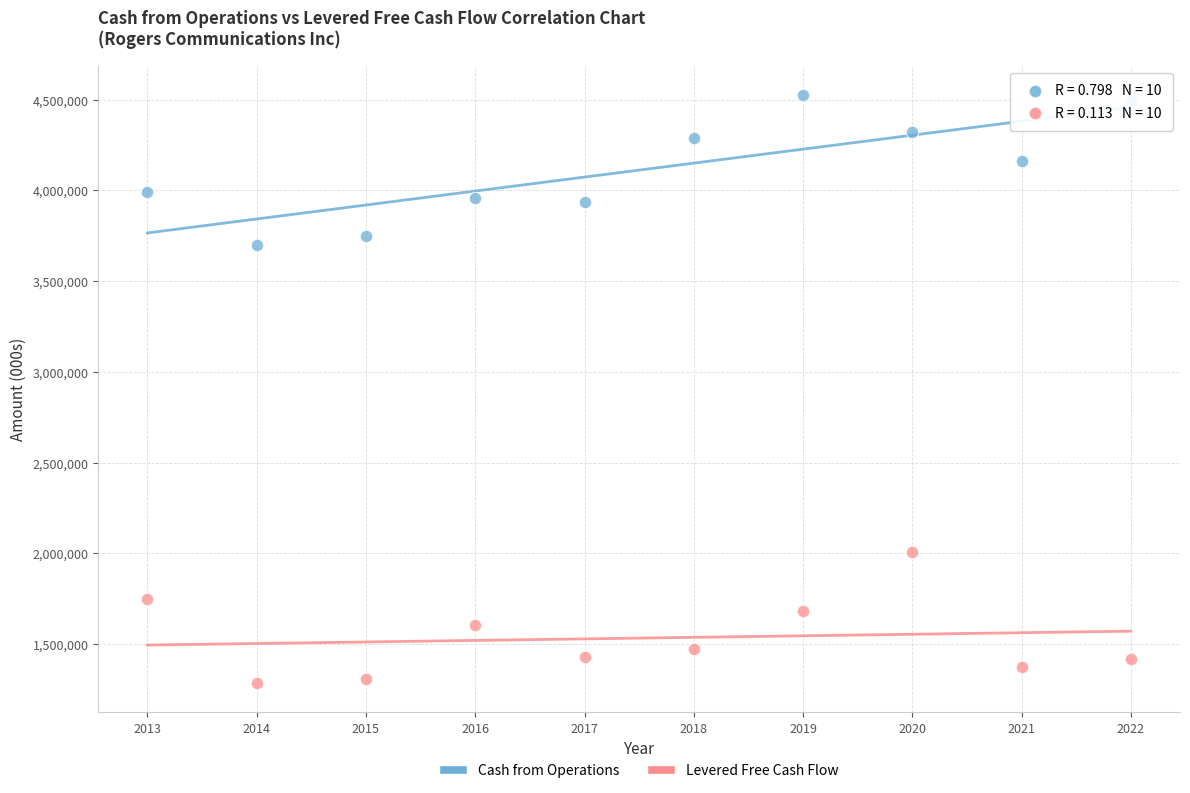

Across all data points, what is the range of Y values (max minus min)?

3240000